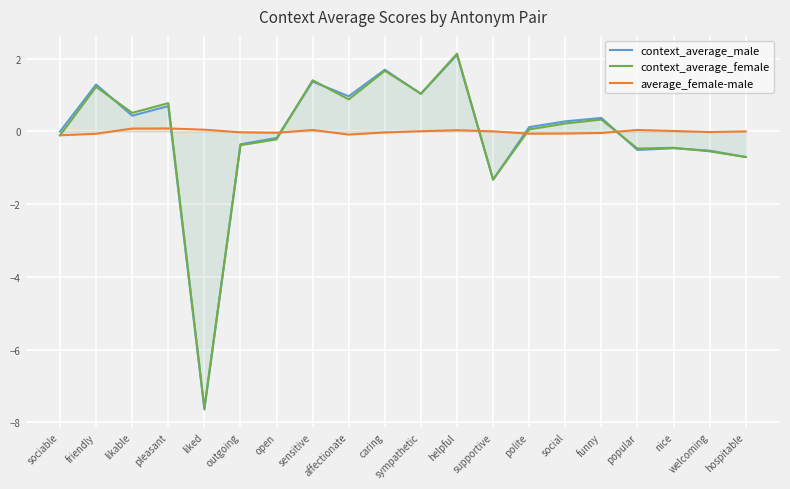

Which series ends up on top after the final intersection of context_average_male and context_average_female?

context_average_male